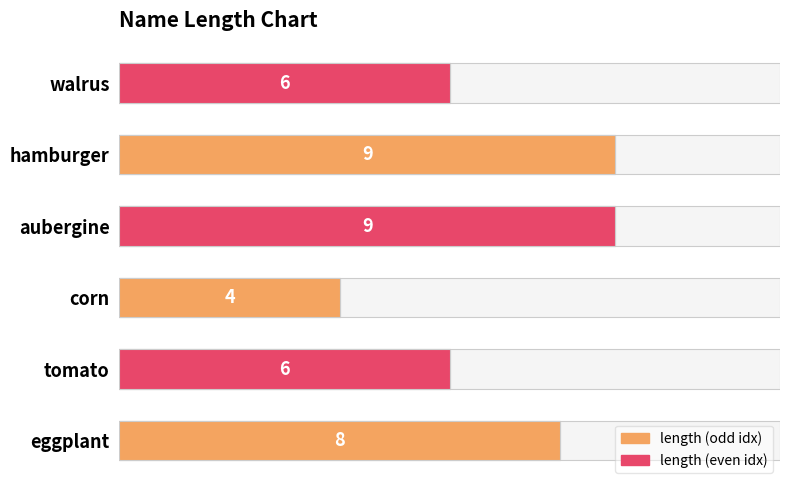

How many data points are less than 8?

3